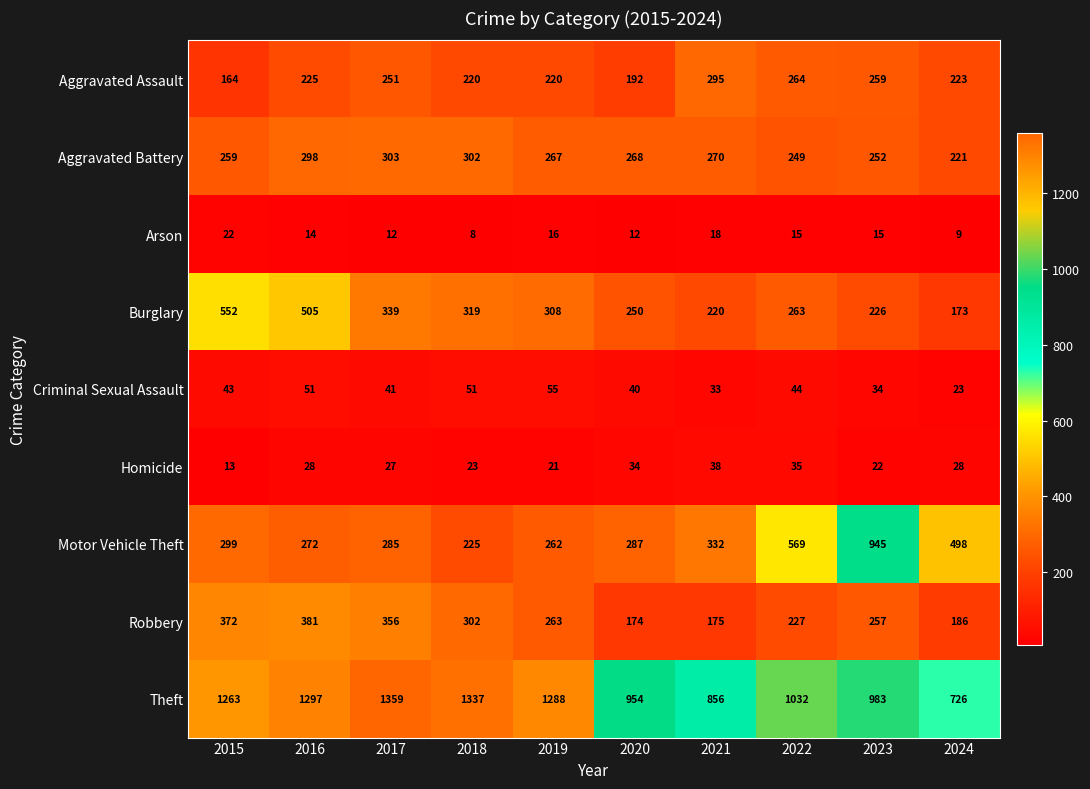

Is it true that Criminal Sexual Assault equals 16 at 2019?

False